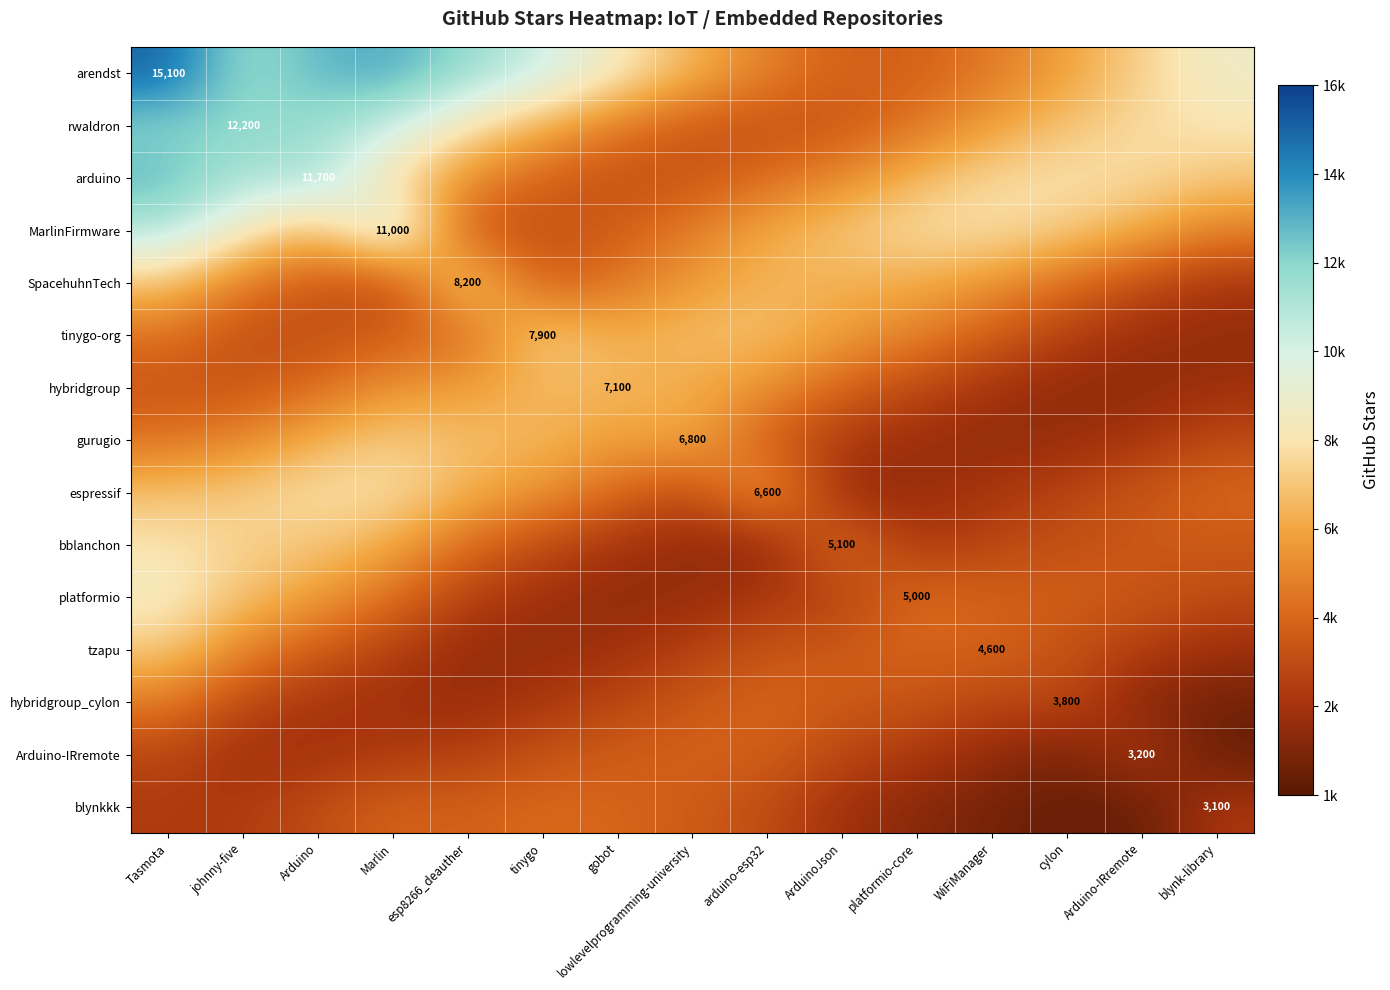

Is the value of tzapu at tinygo greater than the value of rwaldron at johnny-five?

No